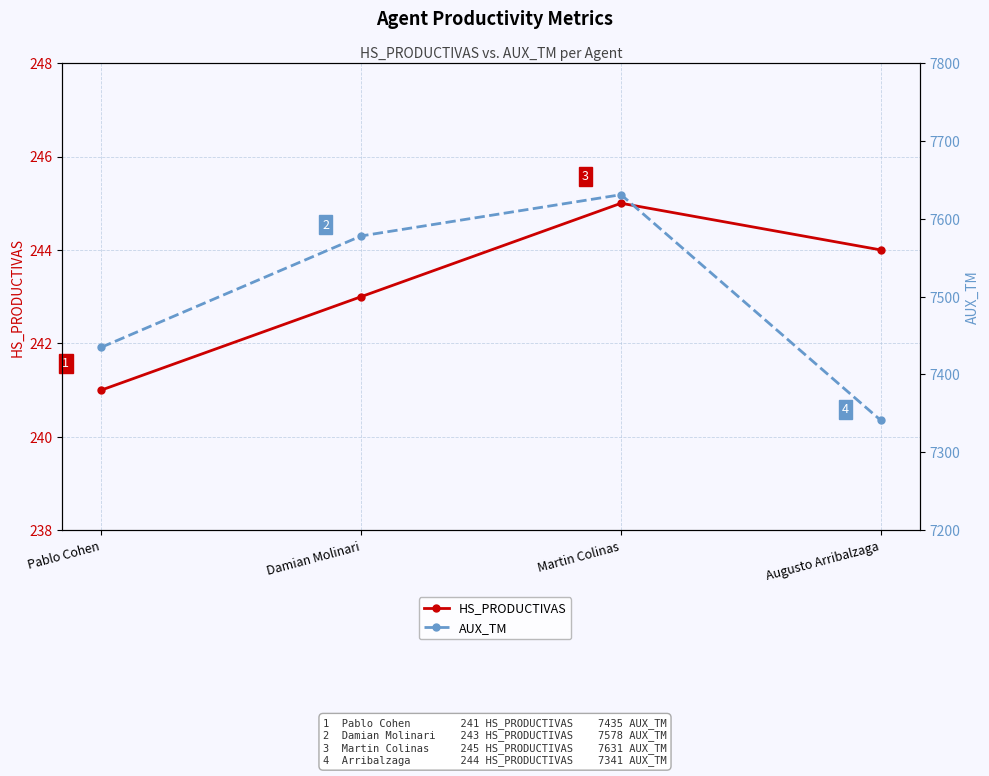

At how many categories does at least one series exceed 3878?

4